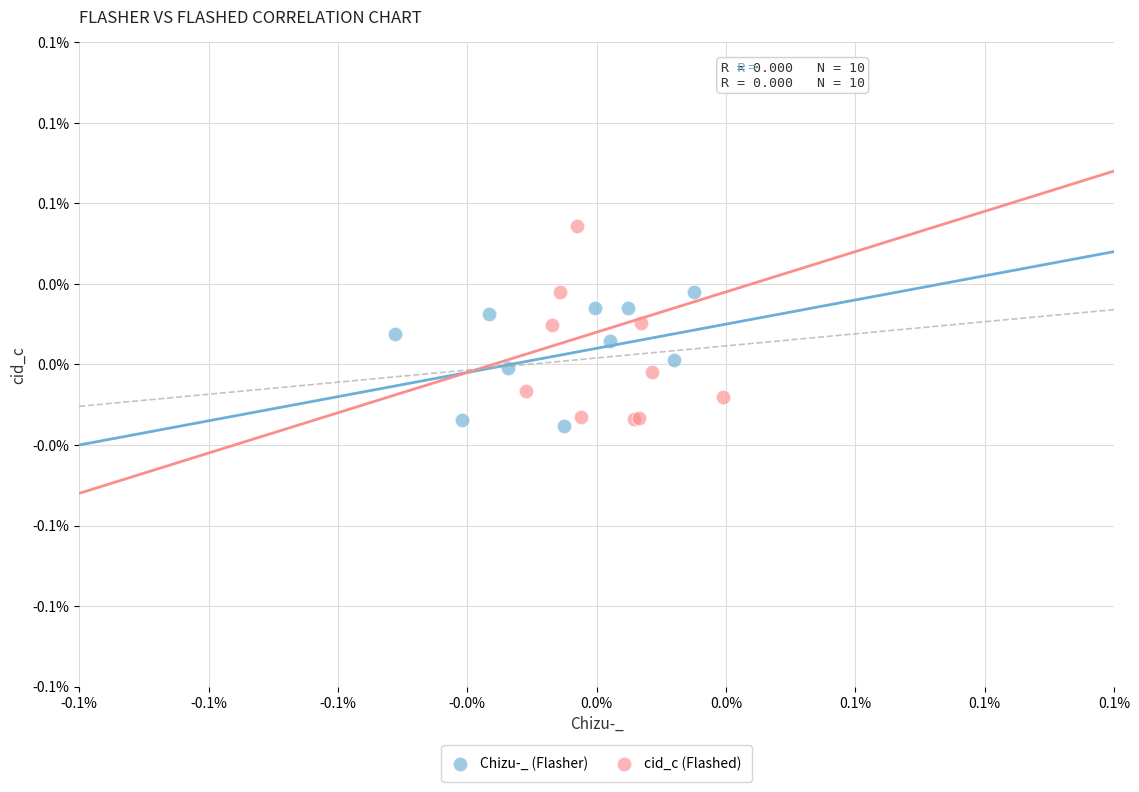

Which series reaches the maximum Y coordinate?

cid_c (Flashed)